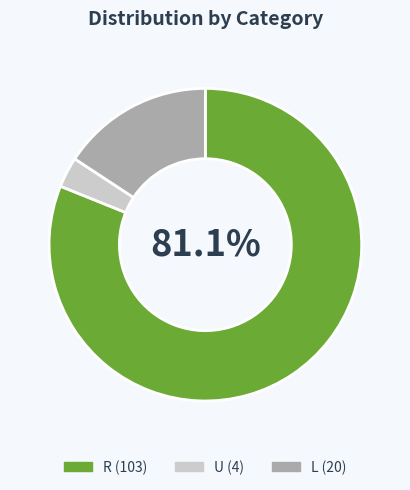

Approximately how many times larger is the value at U compared to L?

0.2